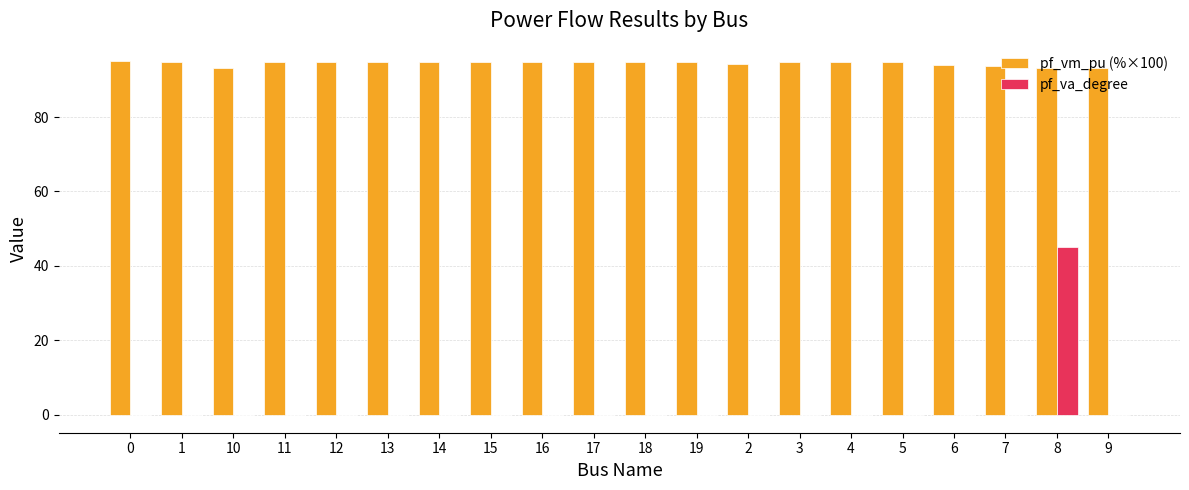

What is the average value of the pf_va_degree series?

2.1